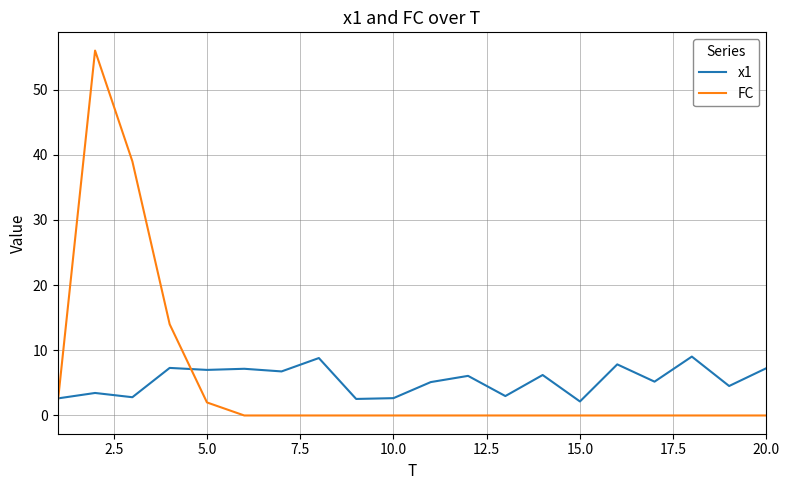

What is the difference between the maximum and minimum values in the x1 series?

6.9